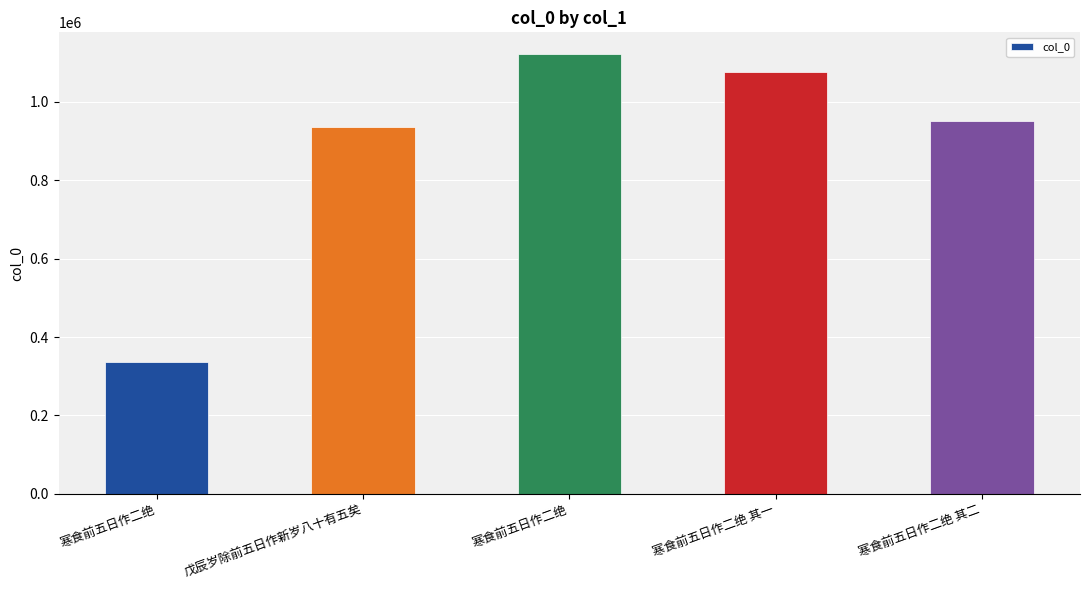

At which category does the chart reach its peak across all series?

寒食前五日作二绝